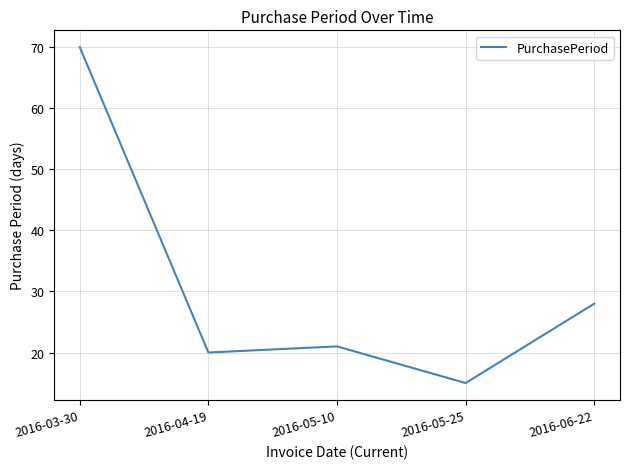

What is the change in value from 2016-05-25 to 2016-06-22?

+13